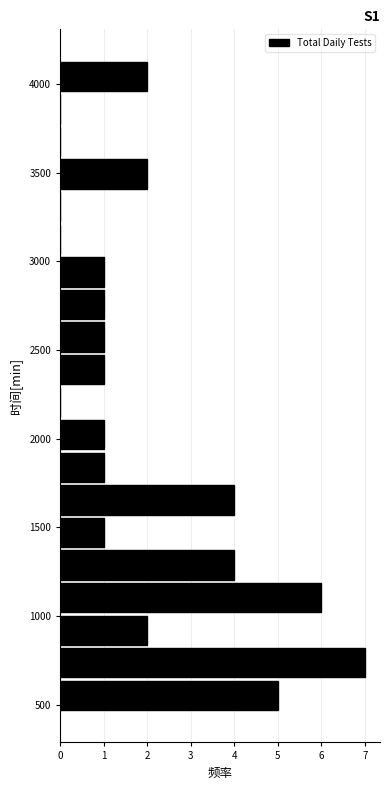

Around what value on the y-axis is the longest bar? Give the approximate position of its centre, as read against the axis.

750